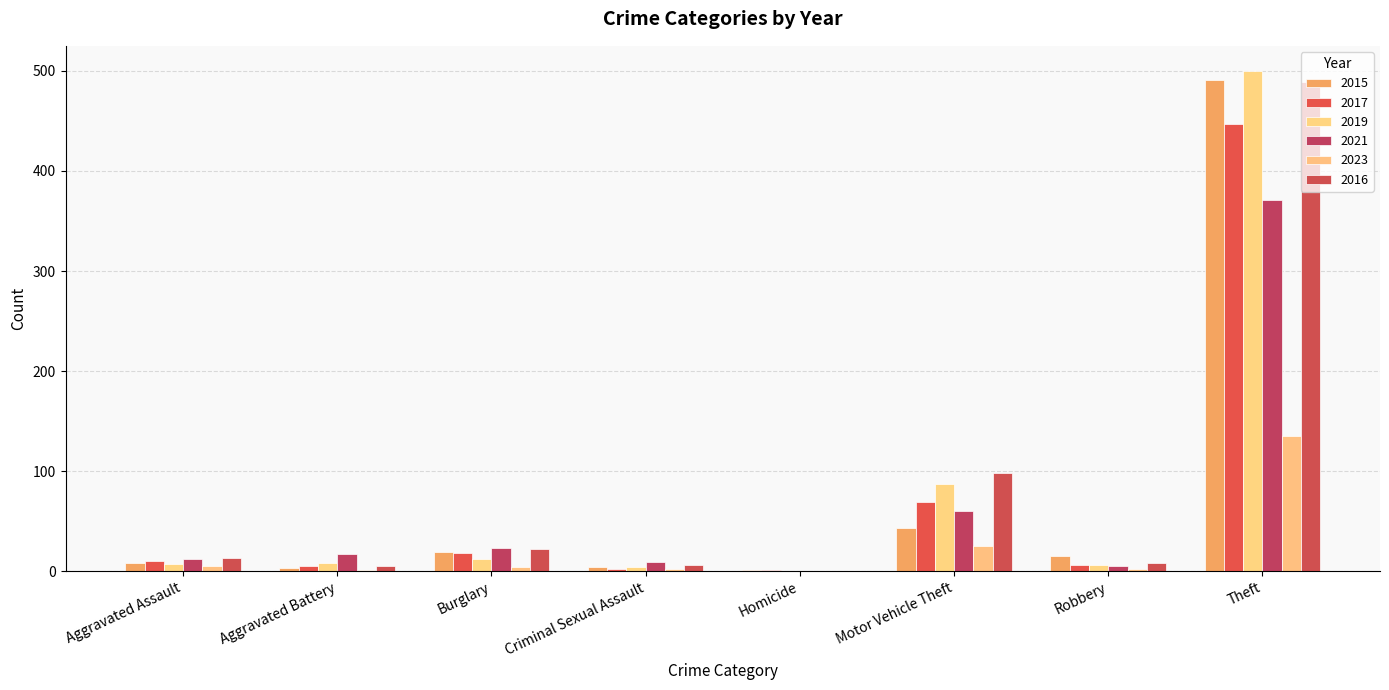

Count the number of data series in this chart.

6